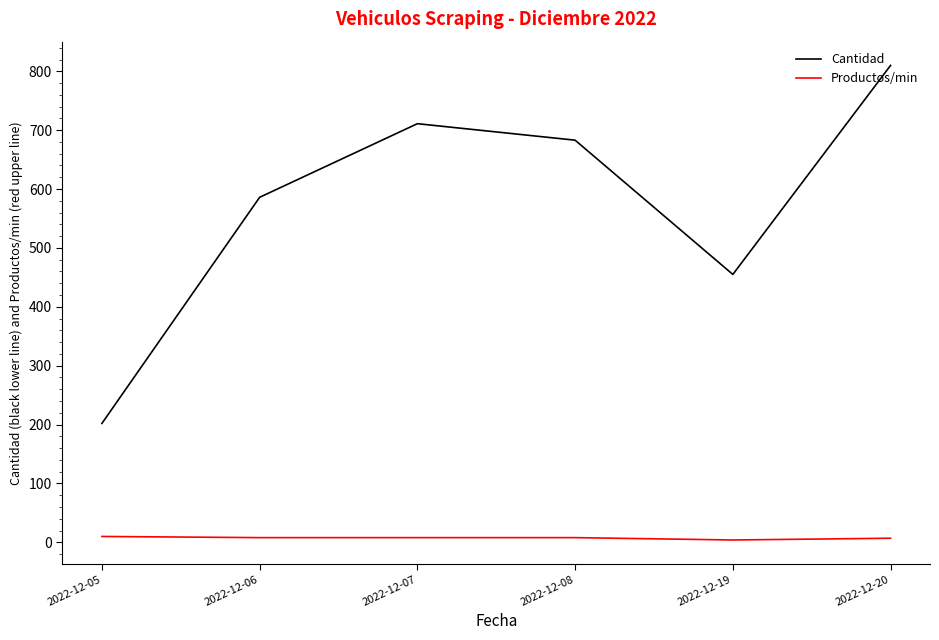

What is the difference between the maximum and minimum values in the Cantidad series?

608